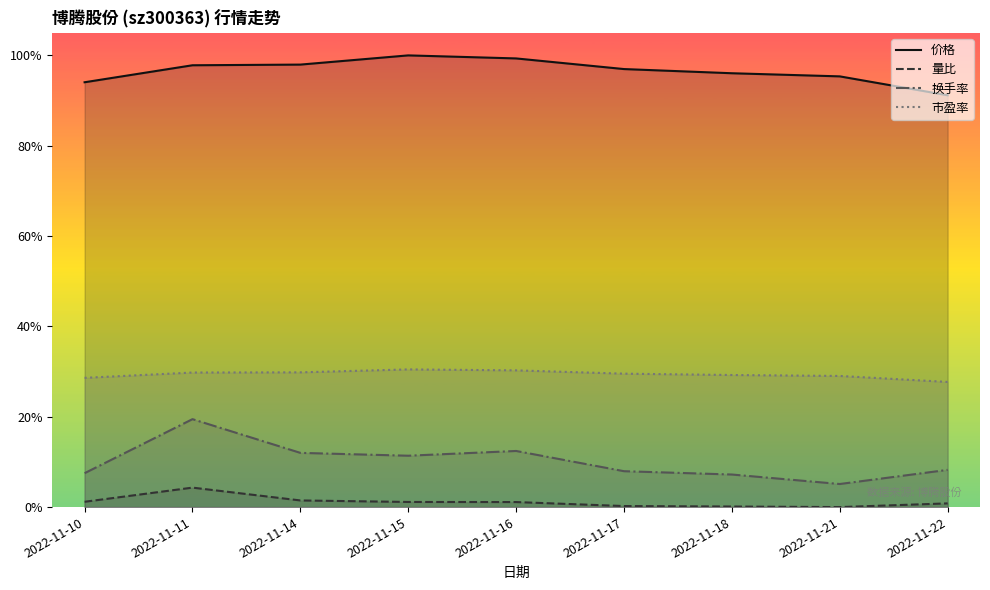

Which series has the largest range (max minus min)?

换手率